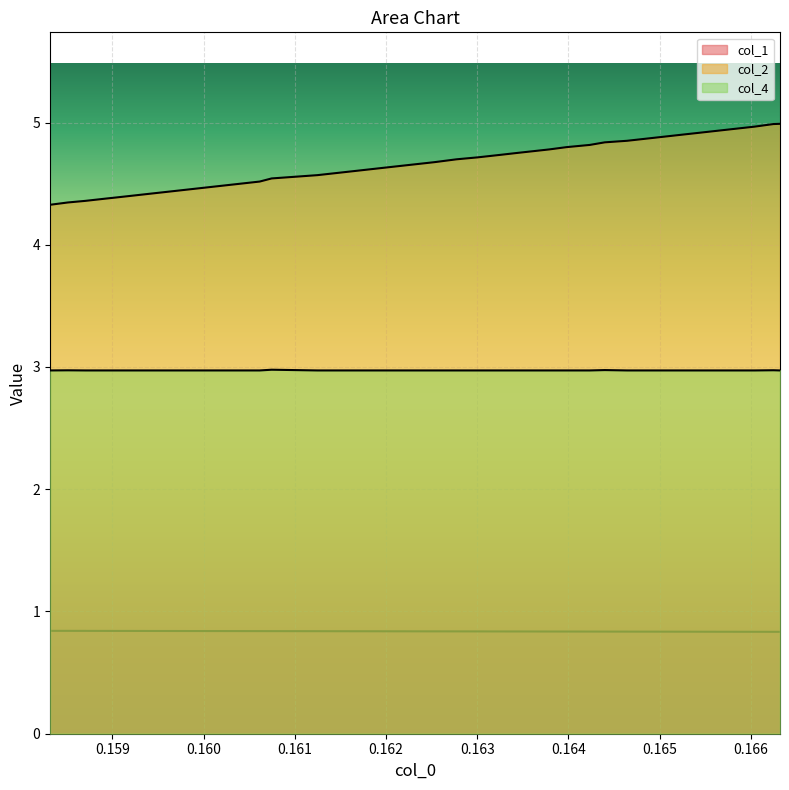

What is the total value across all series at 0.165401?

8.7